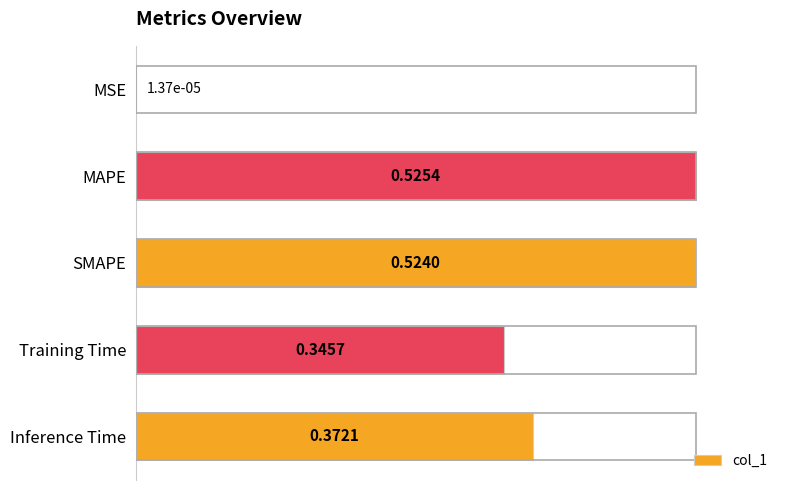

Where is the data nearest to the value 0?

MSE